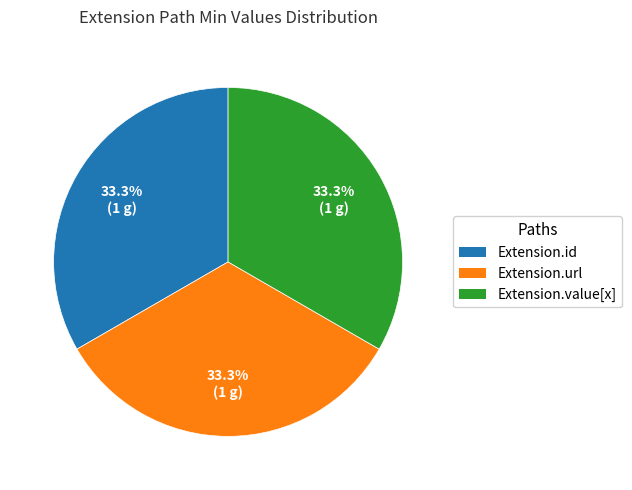

Is there a majority slice in this chart?

No